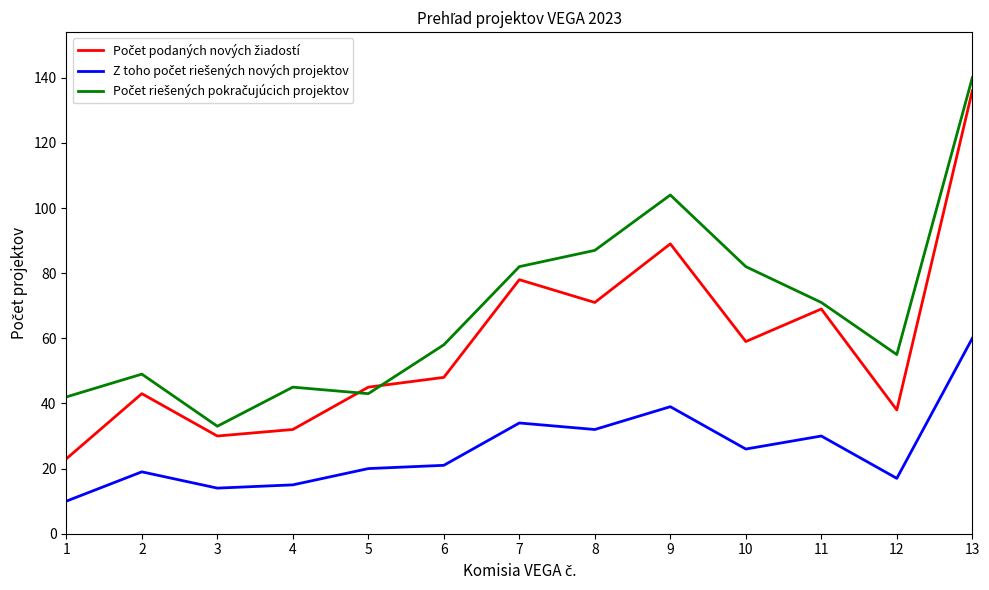

At which category is the sum across all series the highest?

13